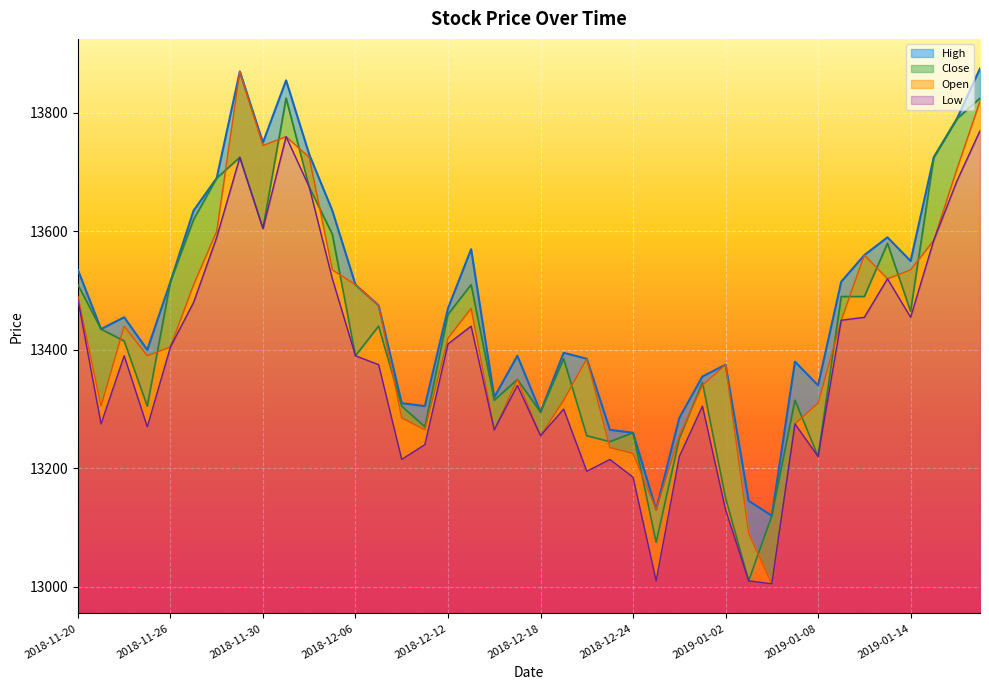

Rank the series by their maximum value, from lowest to highest.

Low, Close, Open, High